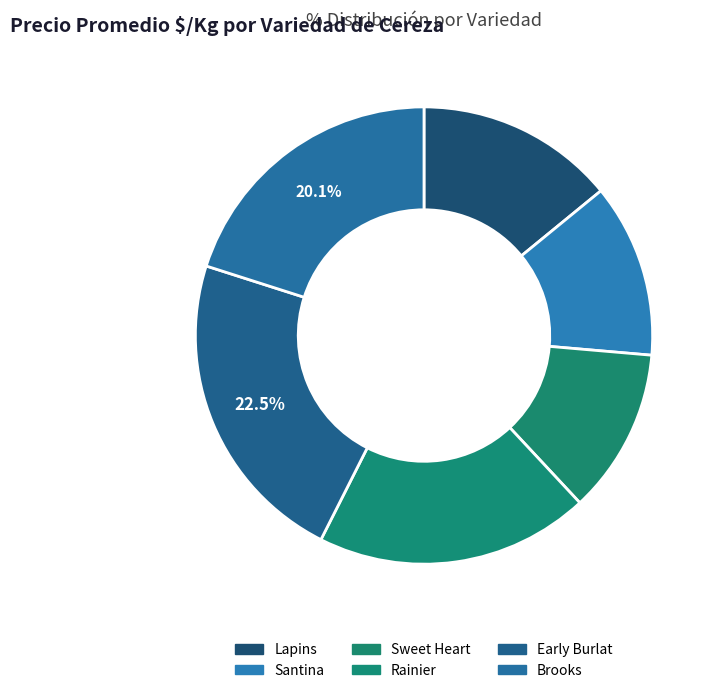

To the nearest percent, what is the difference between the Santina and Early Burlat slice percentages?

10%